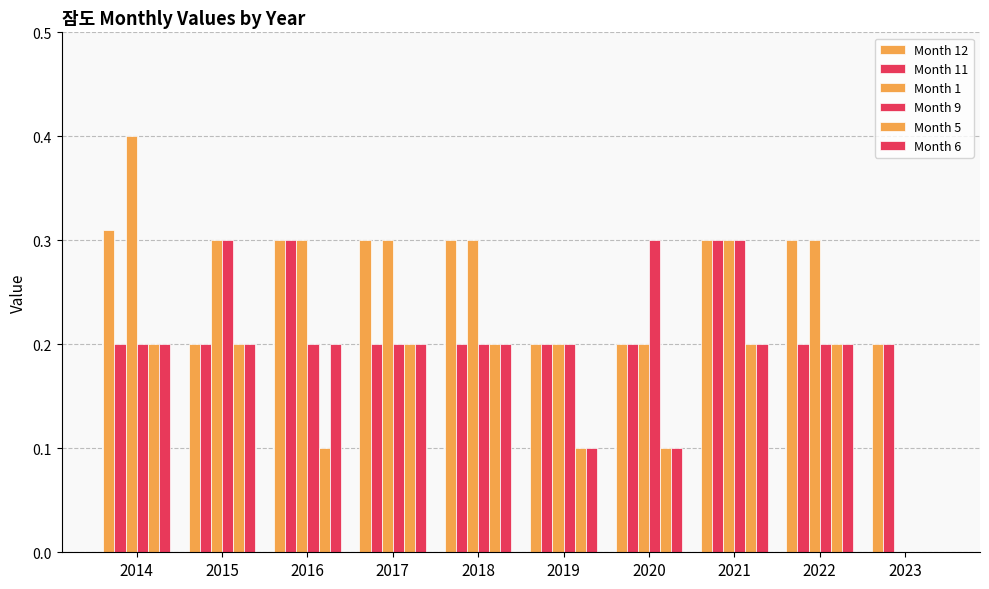

Rank the categories by Month 12 value from highest to lowest.

2014, 2016, 2017, 2018, 2021, 2022, 2015, 2019, 2020, 2023